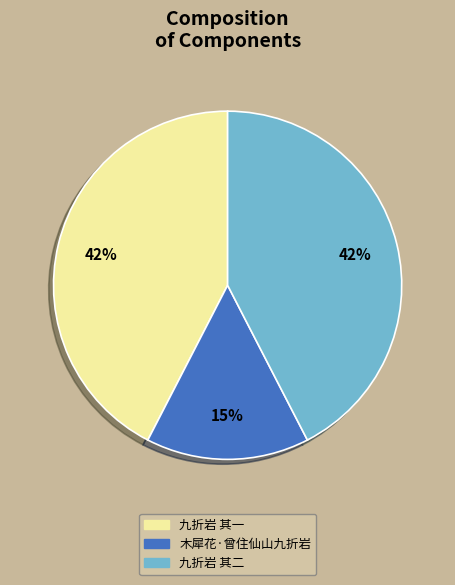

Is the sum of 九折岩 其一 and 木犀花·曾住仙山九折岩 greater than half?

Yes